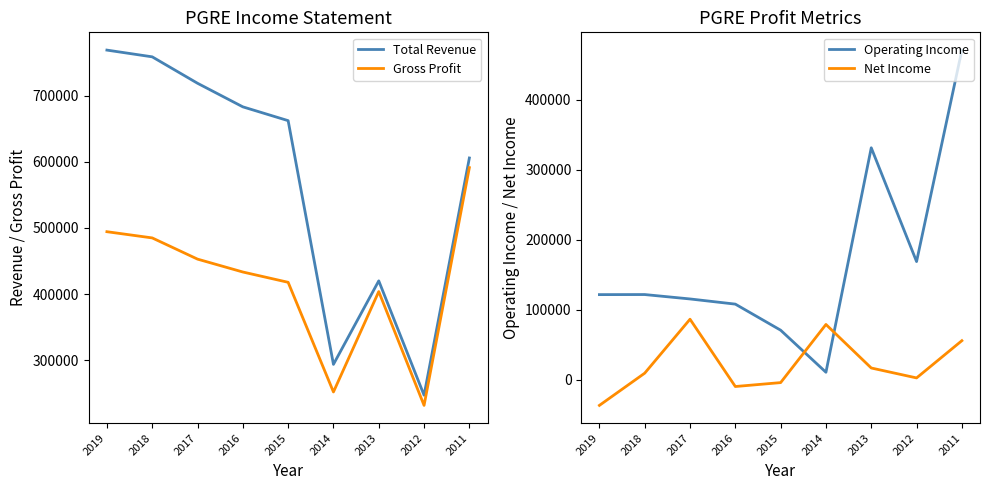

How many data points does each series have?

9